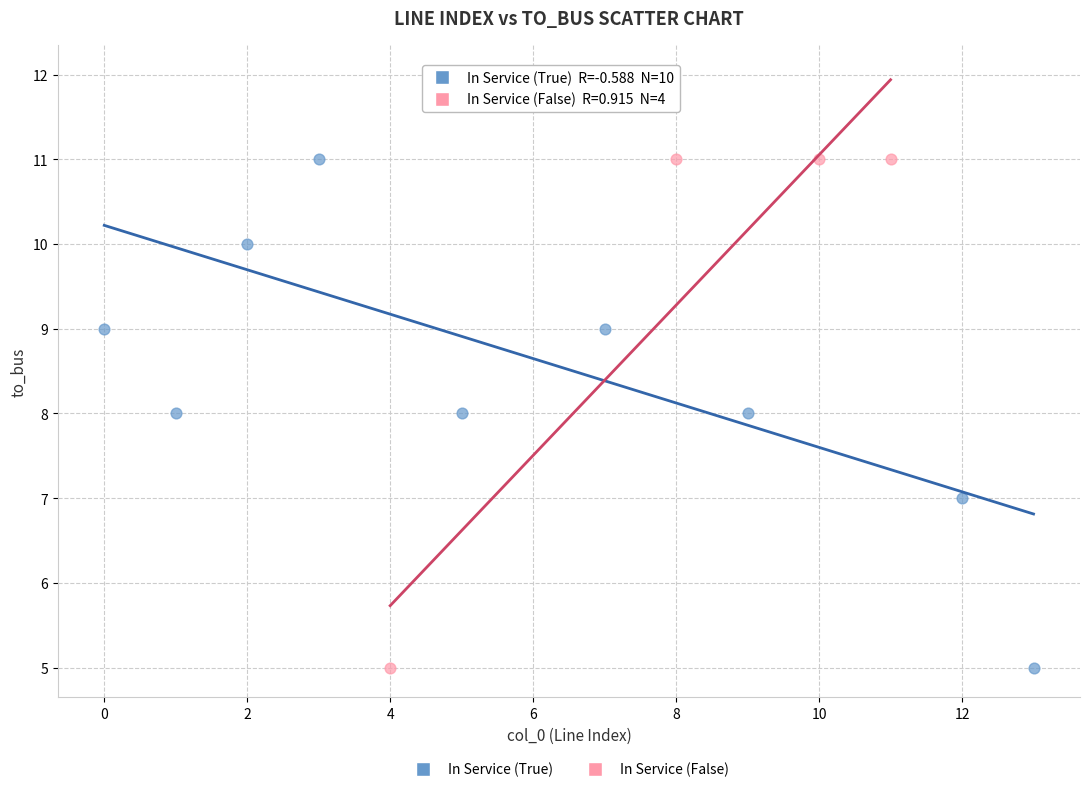

Which series reaches the maximum Y coordinate?

In Service (True)